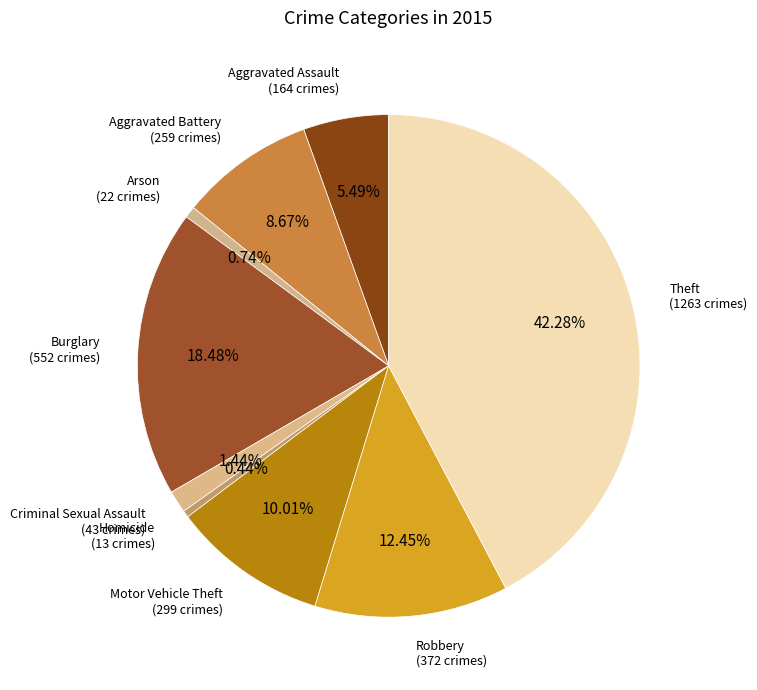

Which has a higher value, Motor Vehicle Theft or Robbery?

Robbery